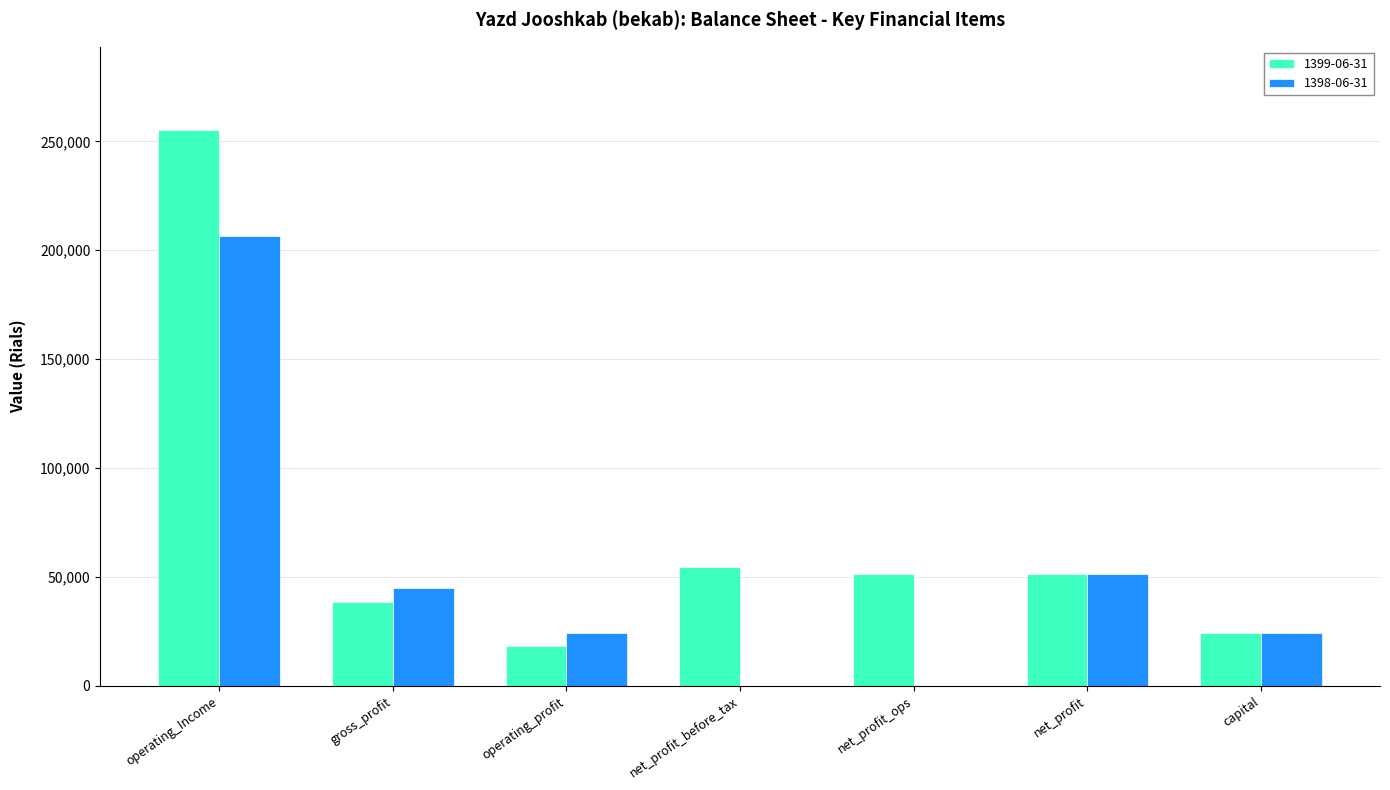

Is it true that 1399-06-31 equals 90654 at net_profit_before_tax?

False